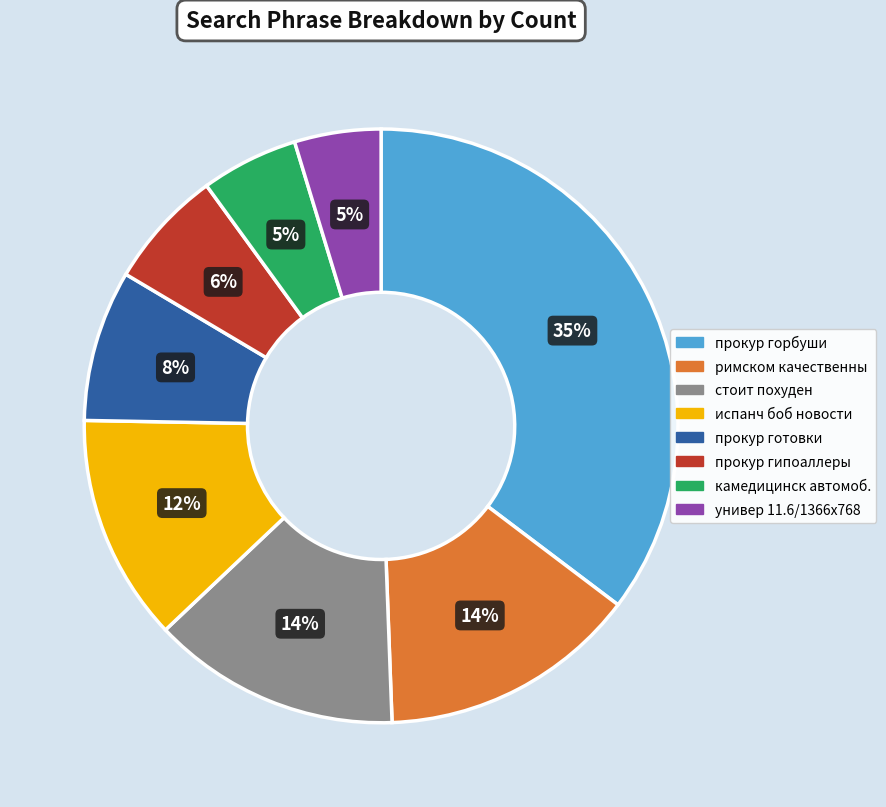

Is there a majority slice in this chart?

No